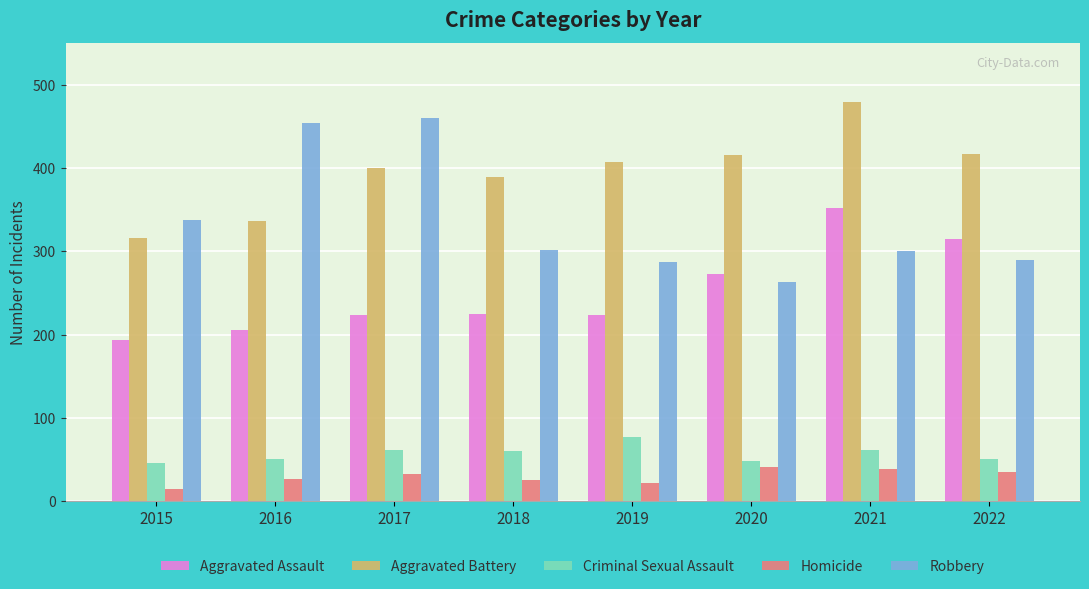

Is the value of Criminal Sexual Assault at 2021 greater than the value of Aggravated Battery at 2019?

No